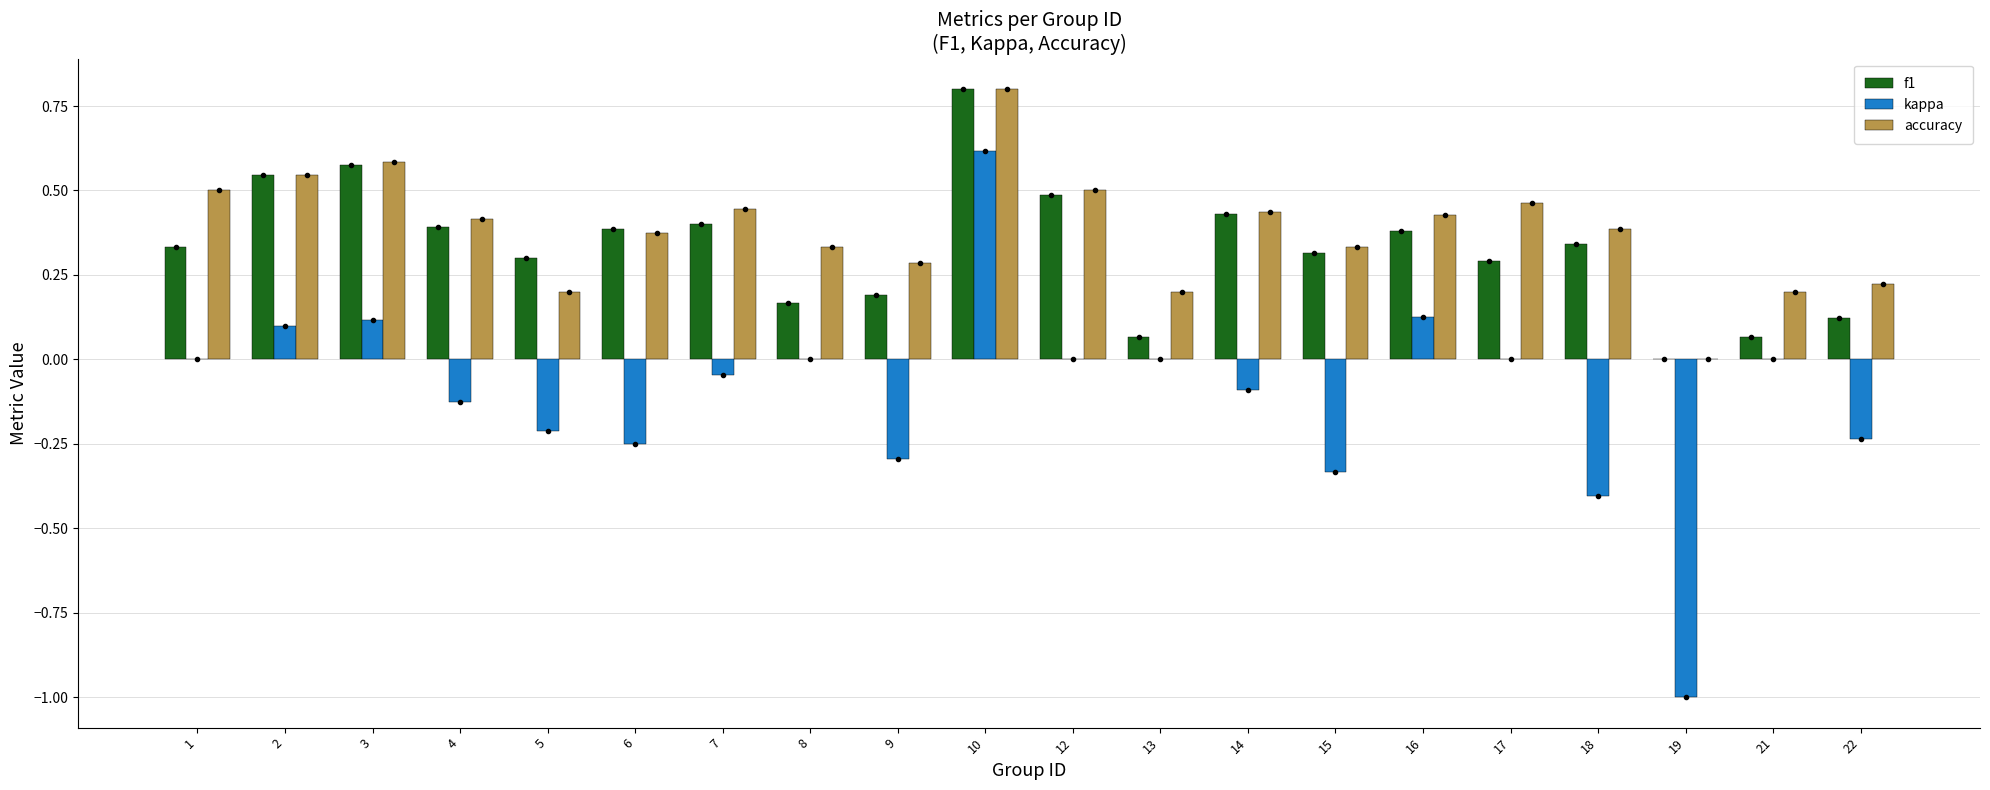

What is the greatest value displayed?

0.8